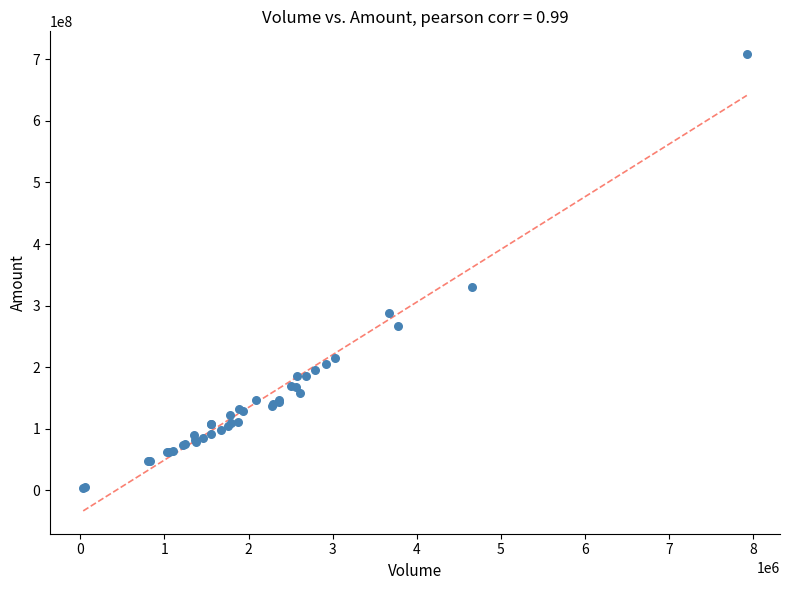

What Y value in the scatter plot is closest to 355652553?

330261136